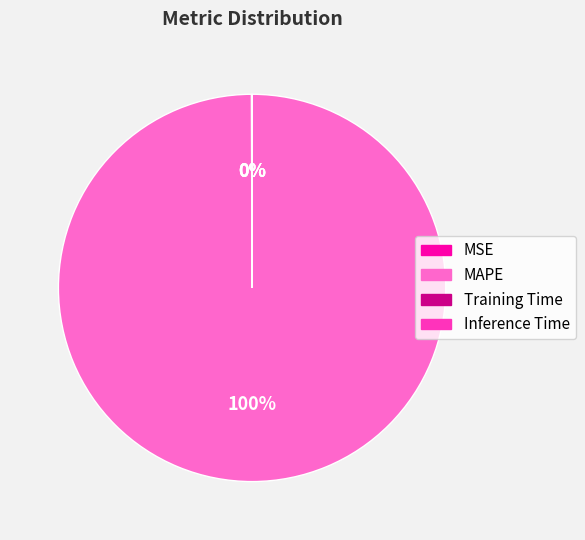

Which category has the biggest portion of the pie?

MAPE